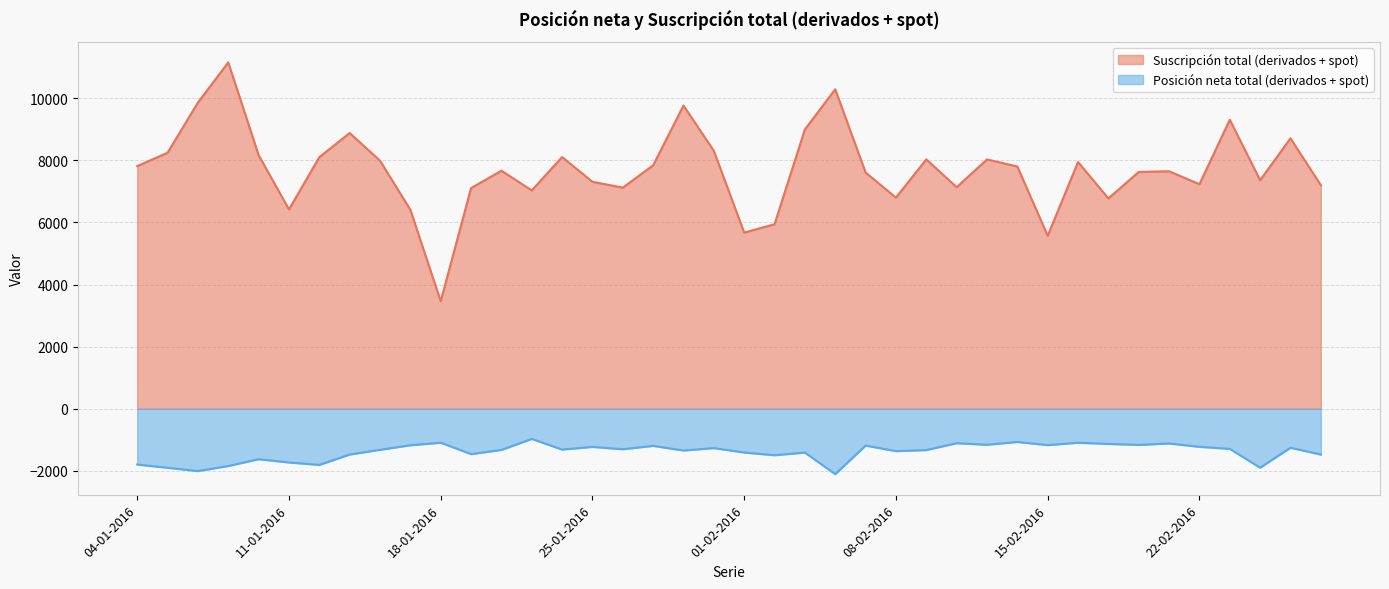

Between 09-02-2016 and 28-01-2016, which is larger?

28-01-2016